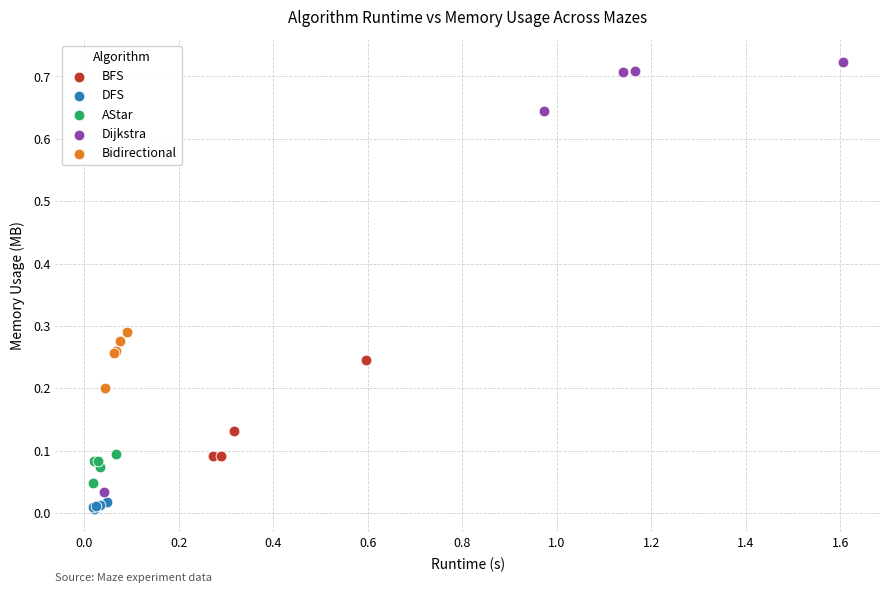

Which series has the largest Y range (max minus min)?

Dijkstra